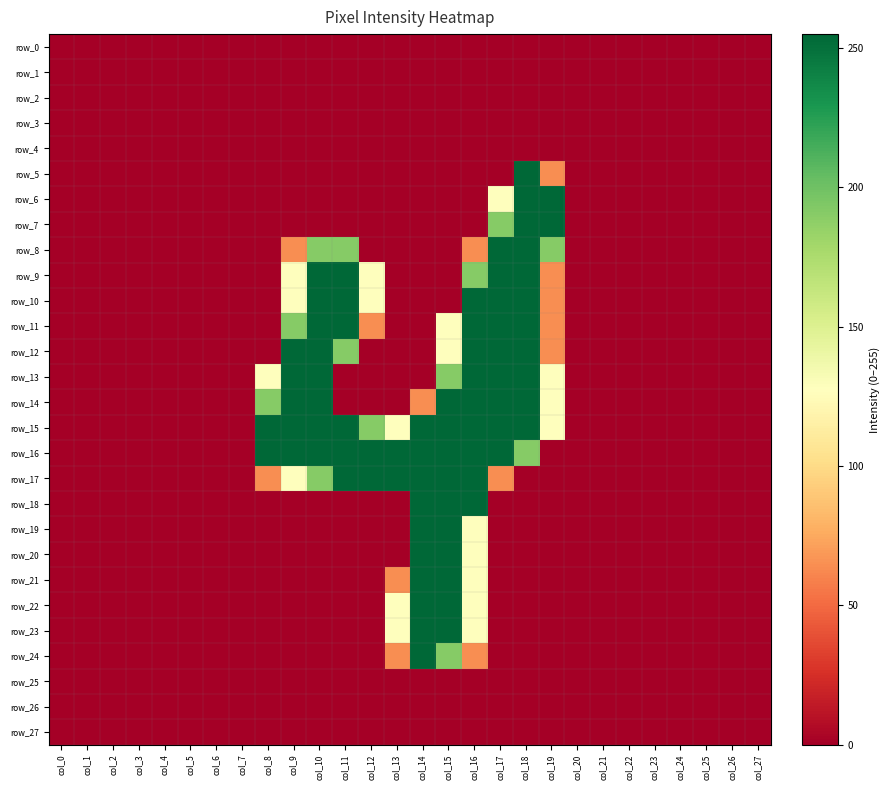

At which label is row_0 closest to 0?

col_0